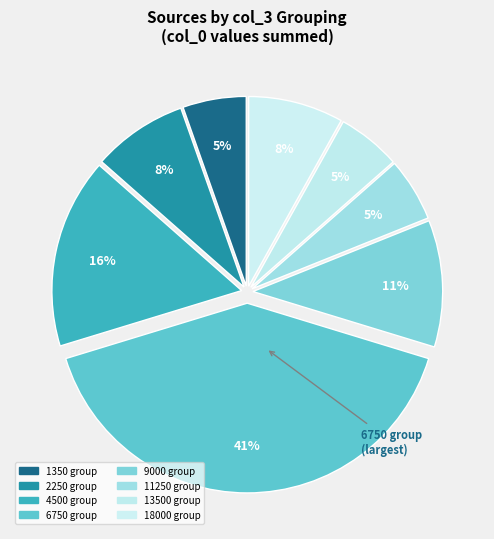

How many segments does this pie chart have?

8